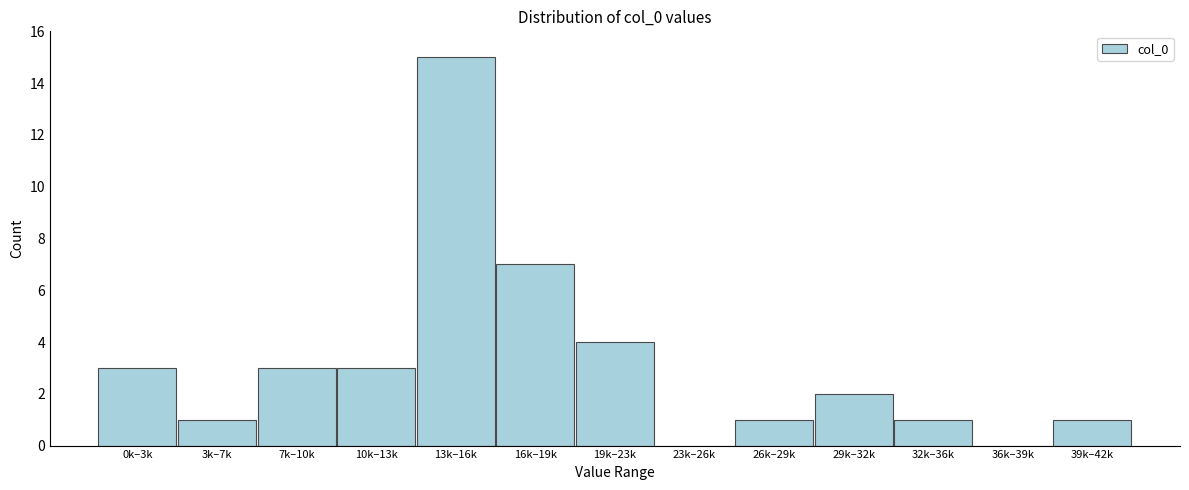

Reading left to right, list all the values displayed in this chart.

0k–3k=3	3k–7k=1	7k–10k=3	10k–13k=3	13k–16k=15	16k–19k=7	19k–23k=4	23k–26k=0	26k–29k=1	29k–32k=2	32k–36k=1	36k–39k=0	39k–42k=1